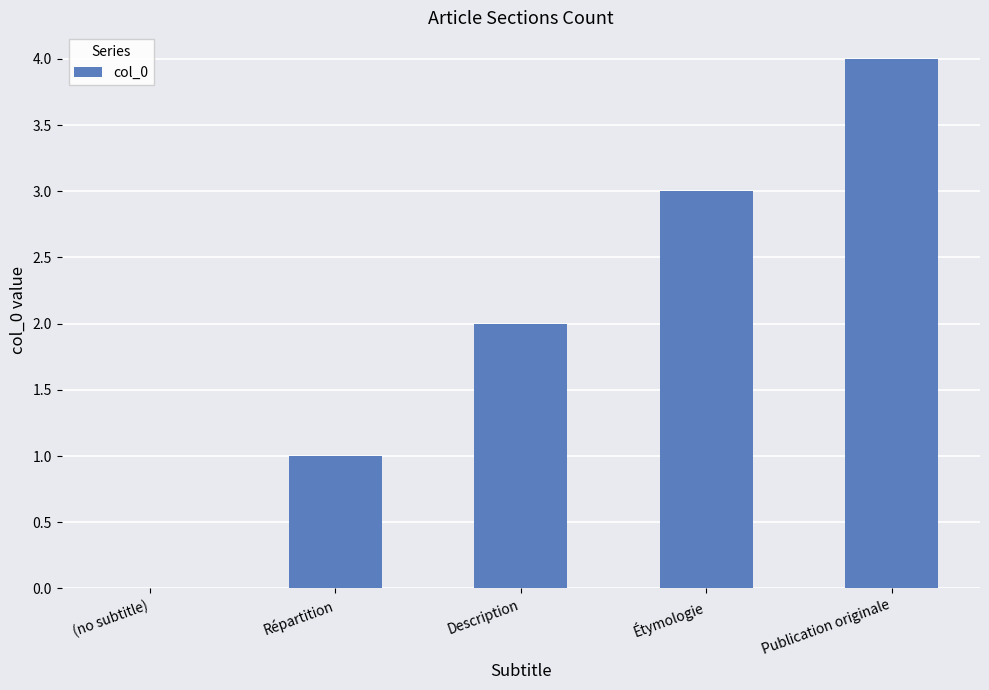

Which category has the highest value across all series?

Publication originale